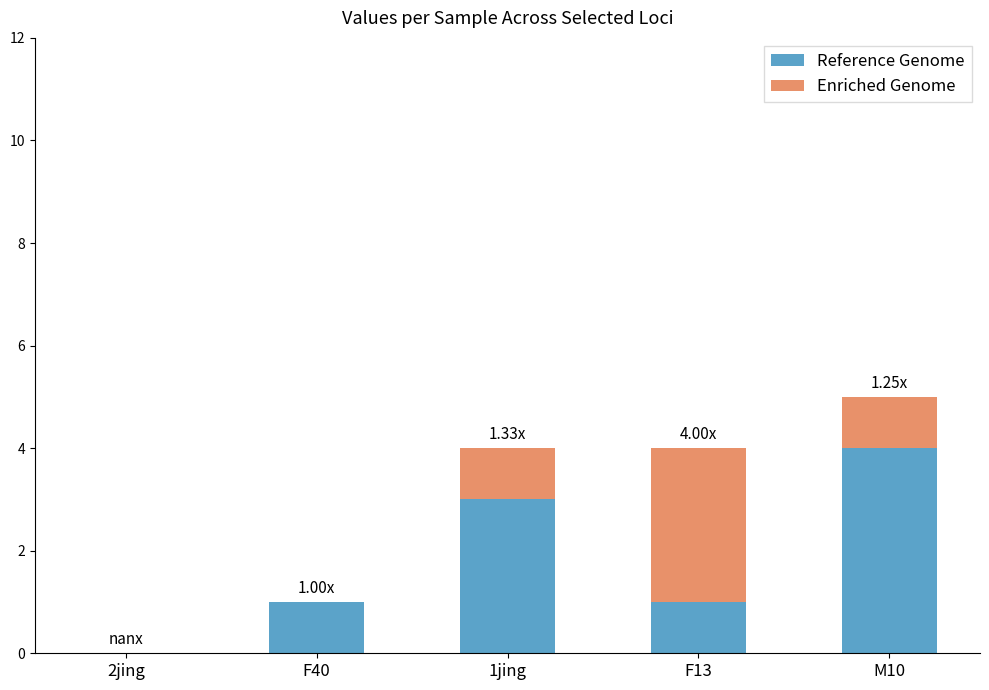

At which category is the sum across all series the highest?

M10